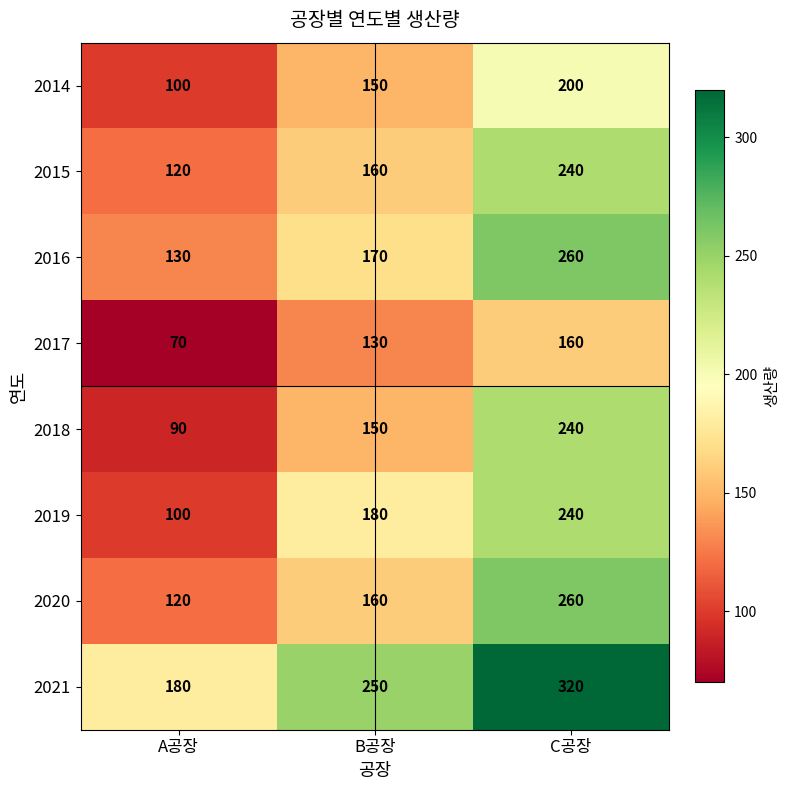

True or false: 2016 has a value of 170 at B공장.

True